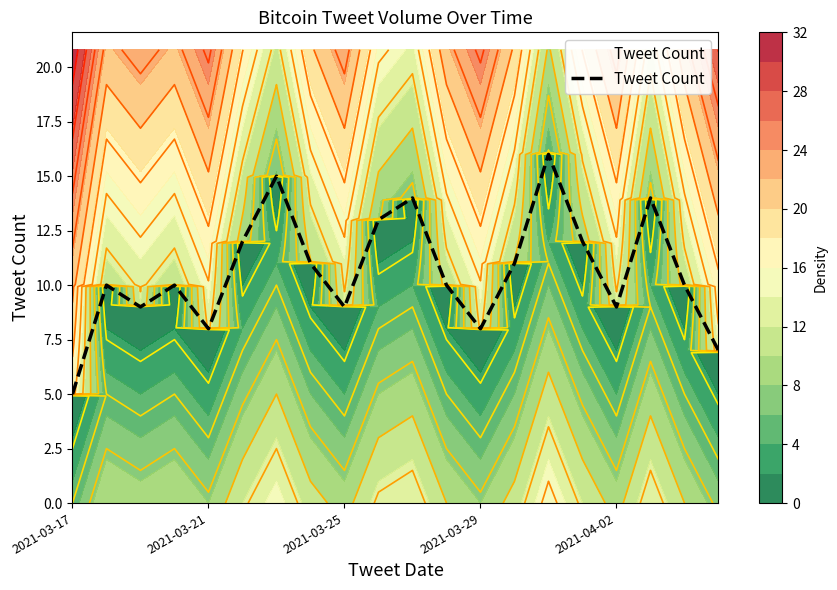

How many interior local peaks (higher than both neighbors) does the data have?

6